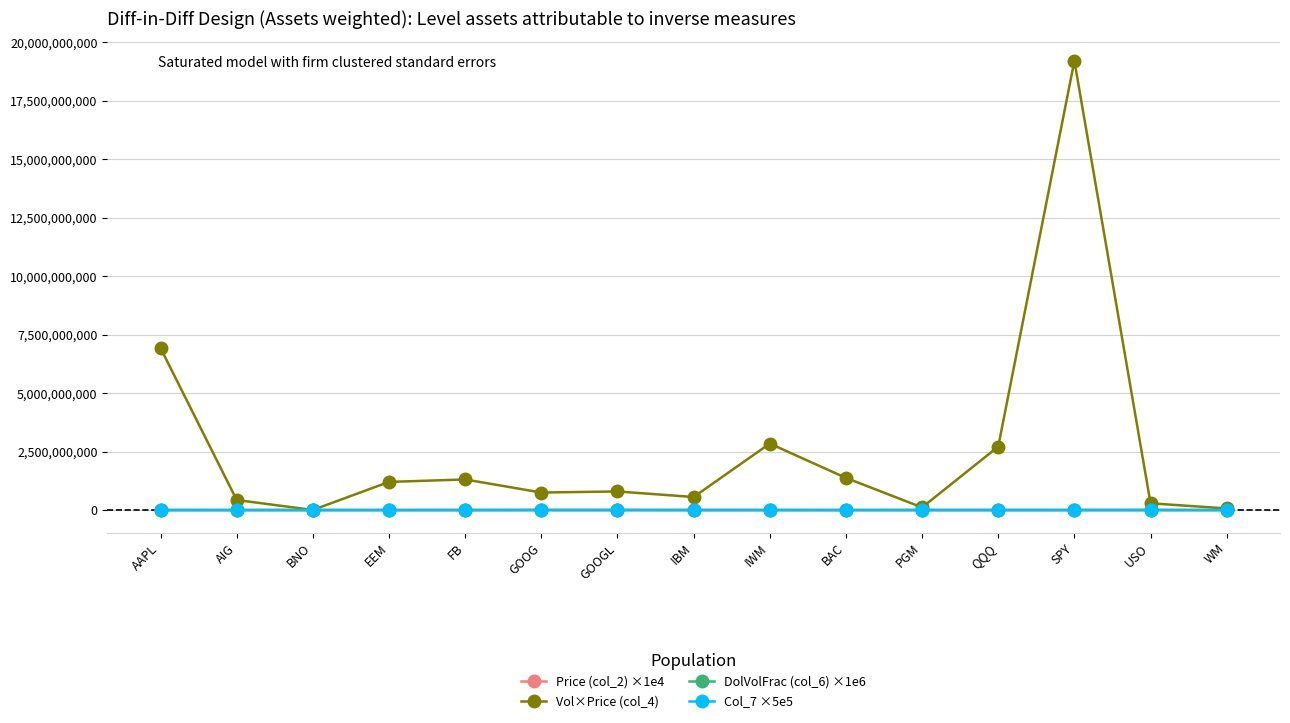

What is the greatest value displayed?

19196549472.0